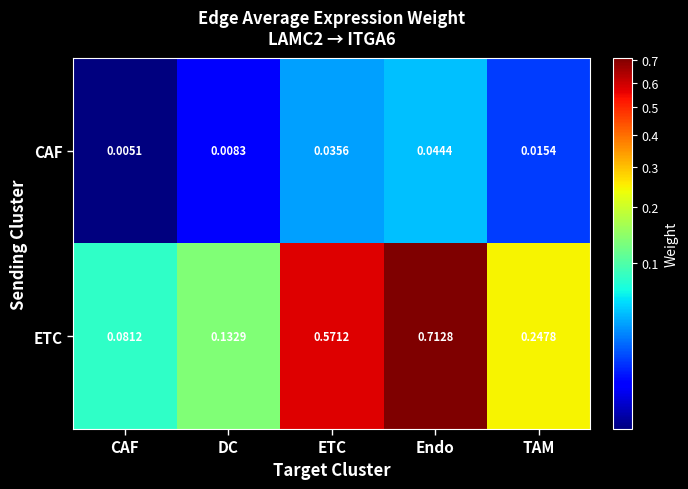

What is the difference between the highest and lowest values at ETC?

0.5